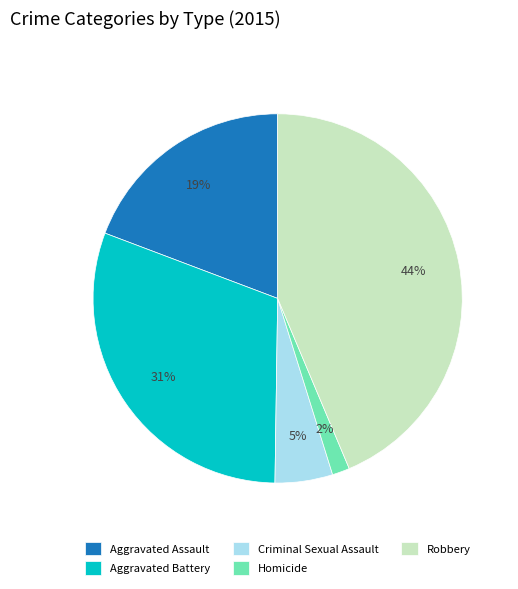

Count the number of slices in the pie.

5